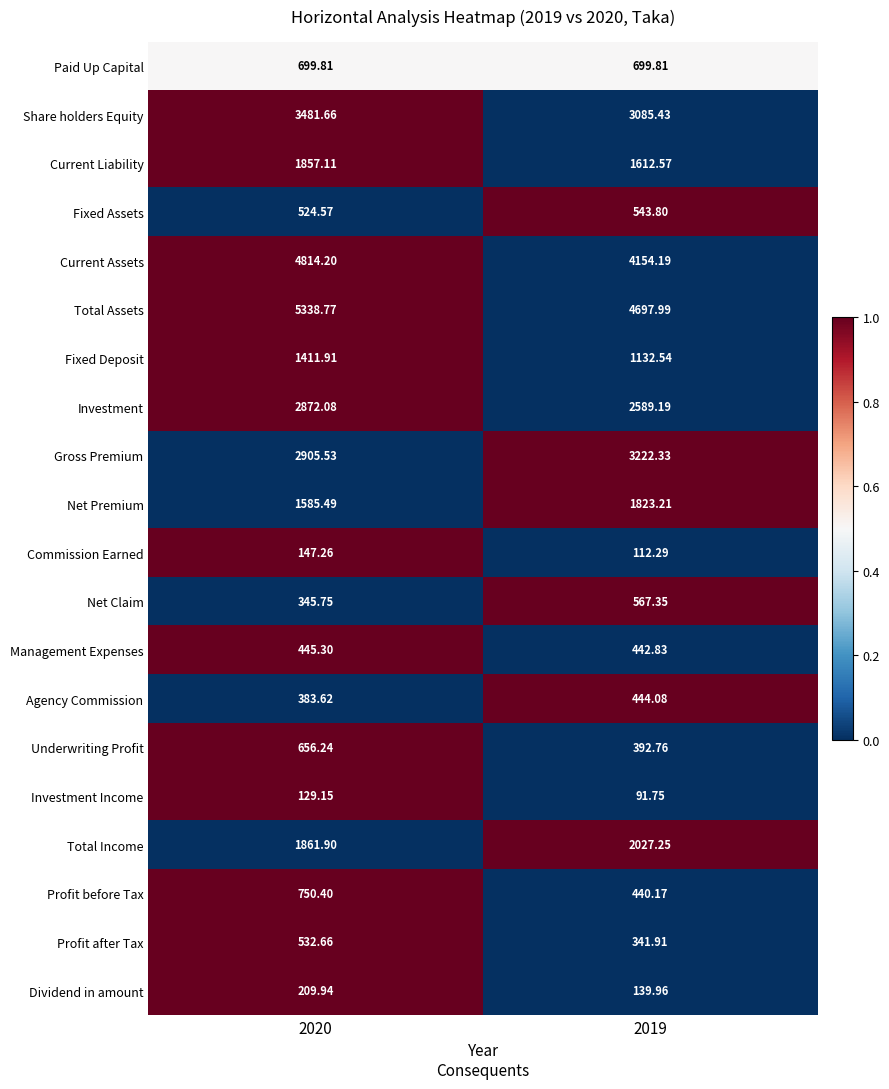

What is the spread (max minus min) of values at 2020?

5209.6